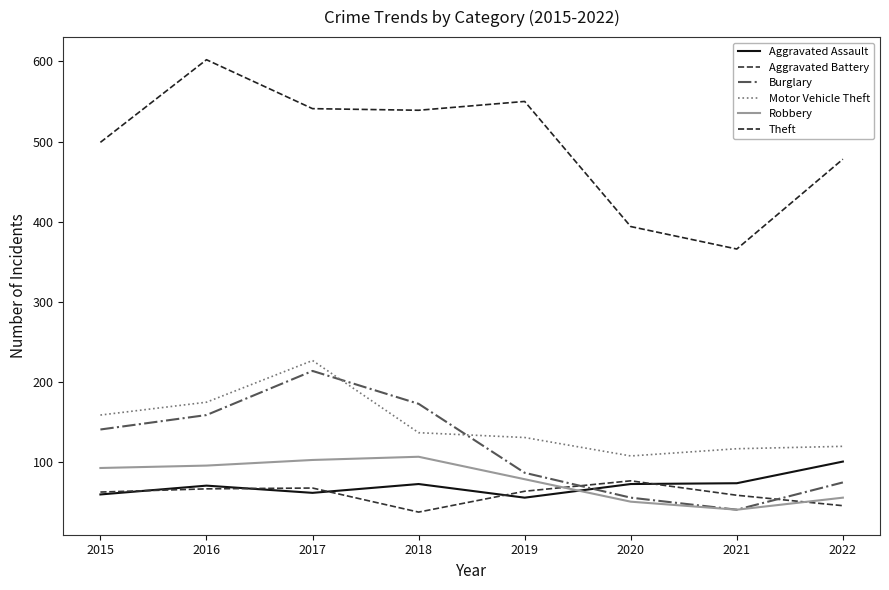

Reading left to right, list all the values displayed in this chart.

Aggravated Assault: 2015=60	2016=71	2017=62	2018=73	2019=56	2020=73	2021=74	2022=101
Aggravated Battery: 2015=63	2016=67	2017=68	2018=38	2019=64	2020=77	2021=59	2022=46
Burglary: 2015=141	2016=159	2017=214	2018=173	2019=87	2020=56	2021=41	2022=75
Motor Vehicle Theft: 2015=159	2016=175	2017=227	2018=137	2019=131	2020=108	2021=117	2022=120
Robbery: 2015=93	2016=96	2017=103	2018=107	2019=79	2020=51	2021=41	2022=56
Theft: 2015=499	2016=602	2017=541	2018=539	2019=550	2020=394	2021=366	2022=478